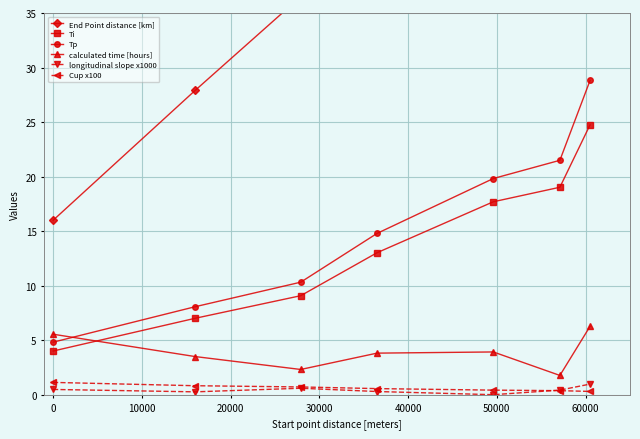

What is the difference between the maximum and second lowest values in the calculated time [hours] series?

4.0